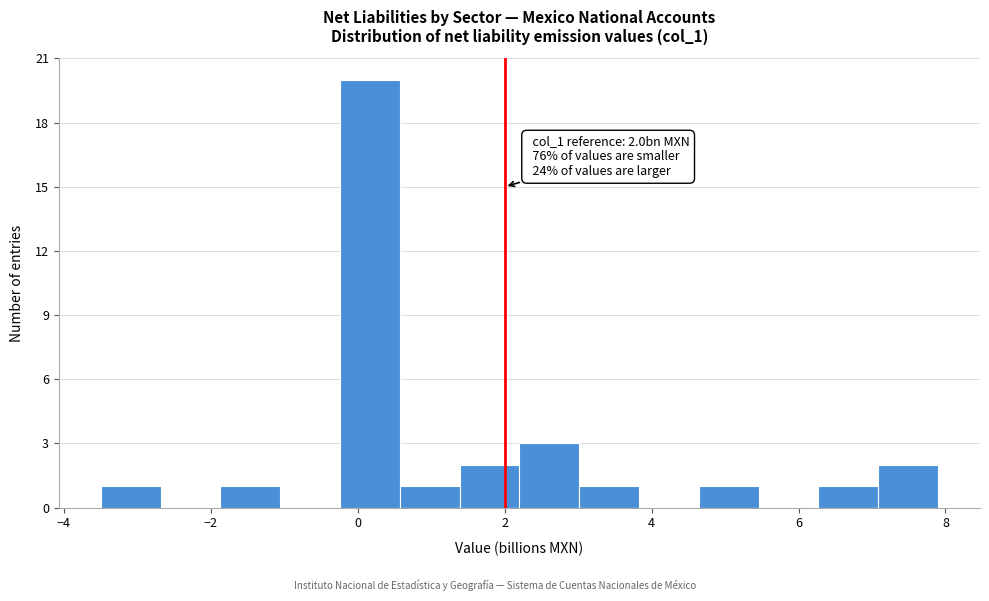

Over which range of the x-axis is the bar tallest?

-0.2 to 0.6